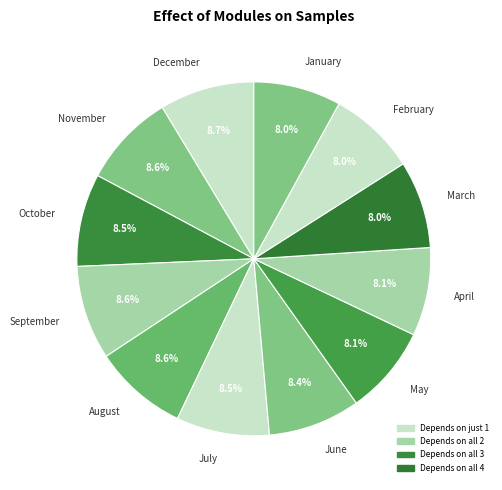

To the nearest percent, what is the average slice percentage?

8%